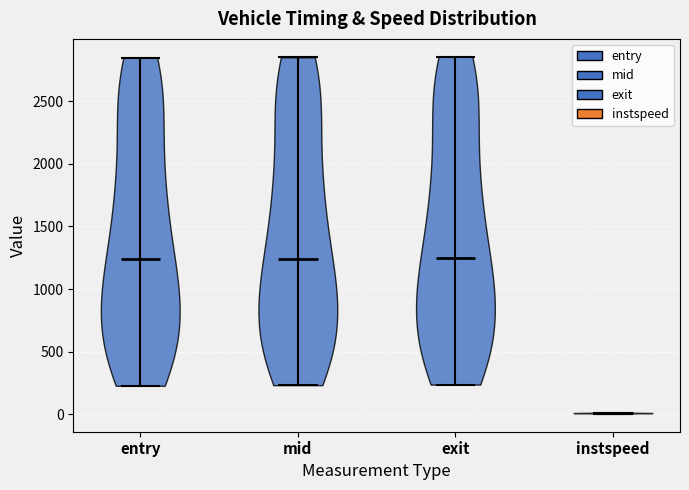

Reading left to right, read every violin against the y-axis: where its median line is, and the lowest and highest points it reaches. The values are not printed on the chart, so give them approximately, as read against the axis.

entry: median line 1250, lowest point 250, highest point 2850
mid: median line 1250, lowest point 250, highest point 2850
exit: median line 1250, lowest point 250, highest point 2850
instspeed: median line 0, lowest point 0, highest point 0